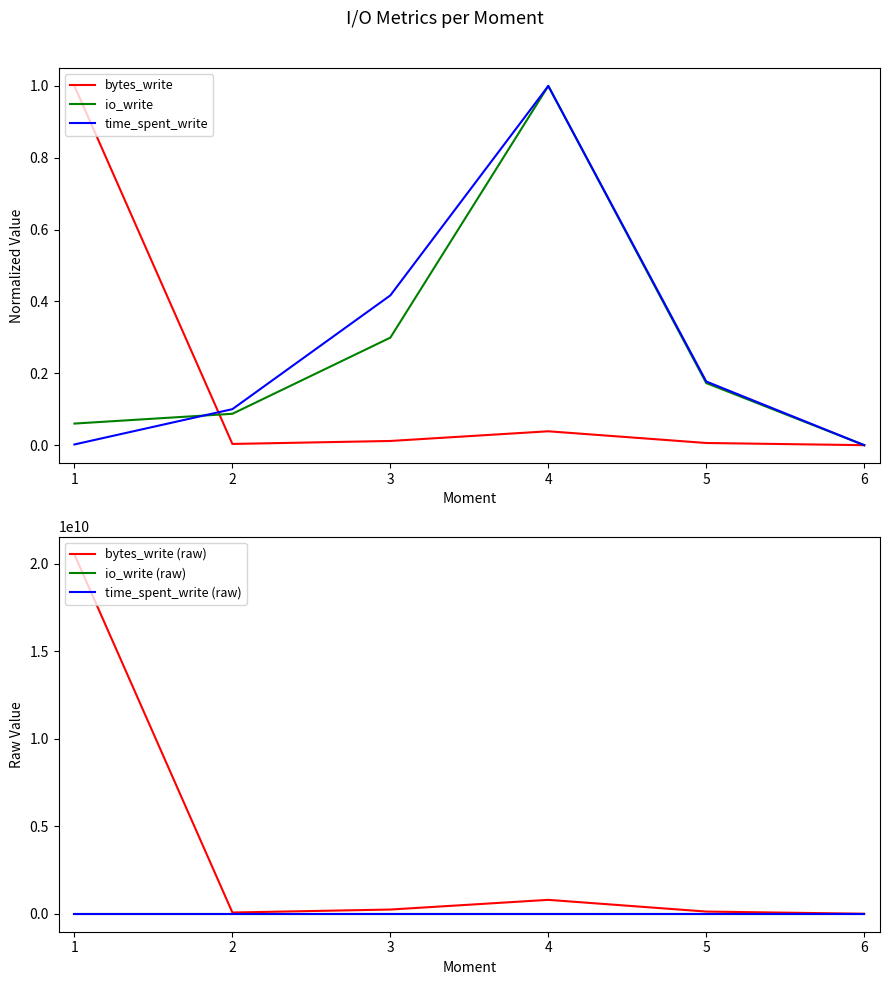

At which label does time_spent_write reach its peak?

4